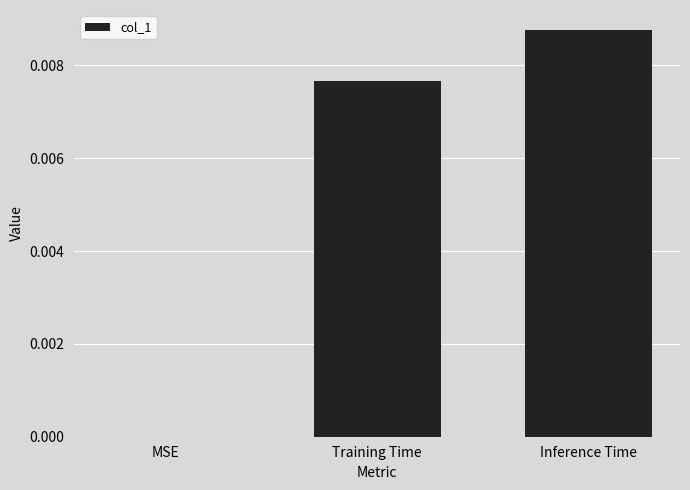

Which has a higher value, Training Time or Inference Time?

Inference Time